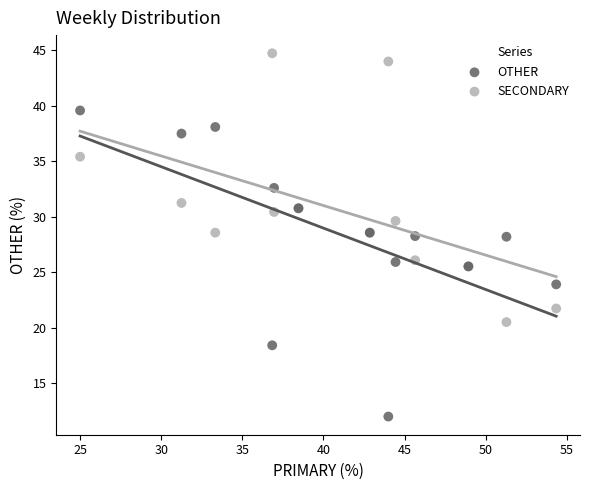

Which series contains the lowest Y value?

OTHER